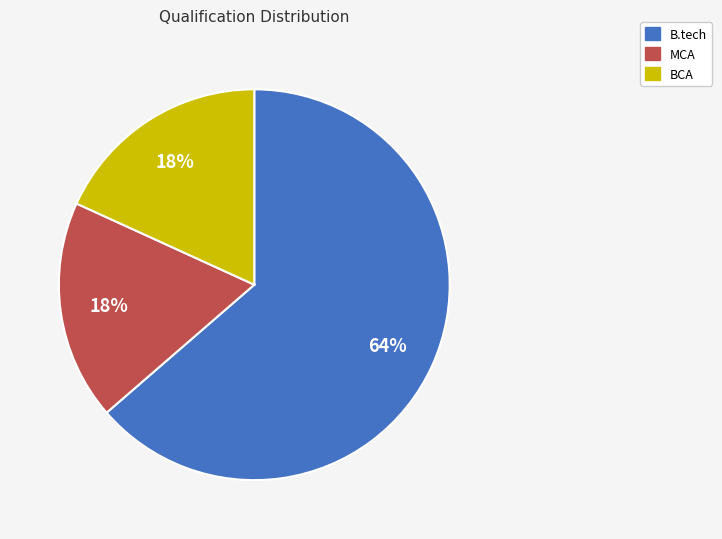

To the nearest percent, what is the combined percentage of B.tech and BCA?

82%